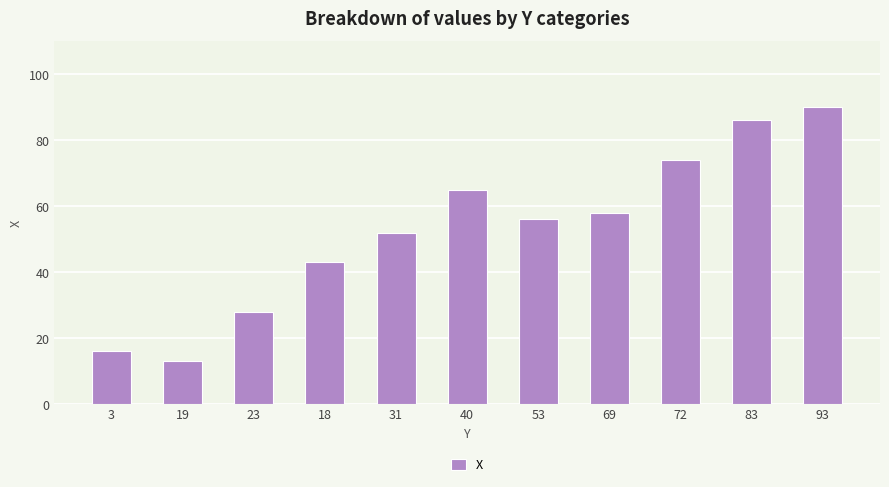

List the labels in order of value, smallest first.

19, 3, 23, 18, 31, 53, 69, 40, 72, 83, 93